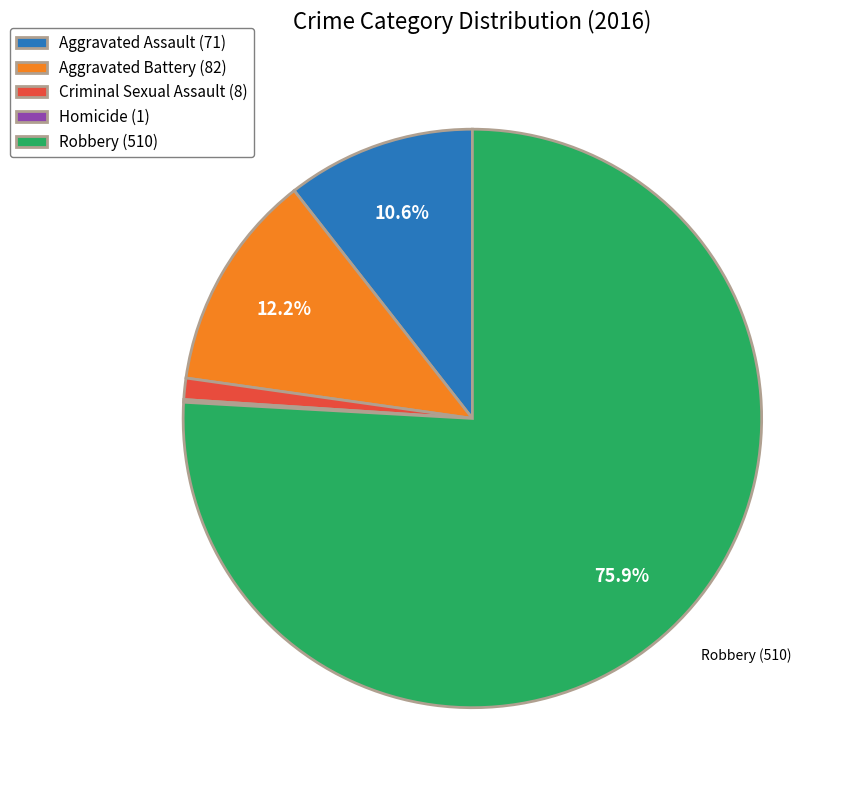

Which has a higher value, Robbery (510) or Aggravated Assault (71)?

Robbery (510)